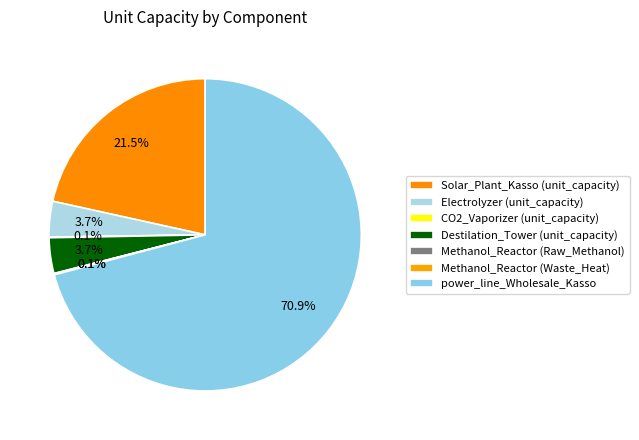

Count the number of slices in the pie.

7